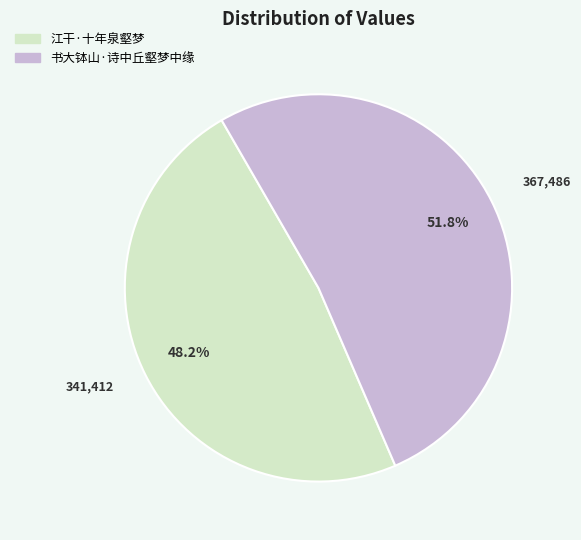

Do 江干·十年泉壑梦 and 书大钵山·诗中丘壑梦中缘 together represent more than half of the pie?

Yes